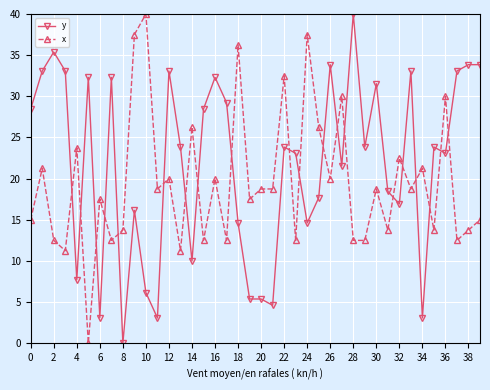

What is the difference between the second highest and minimum values in the x series?

37.5